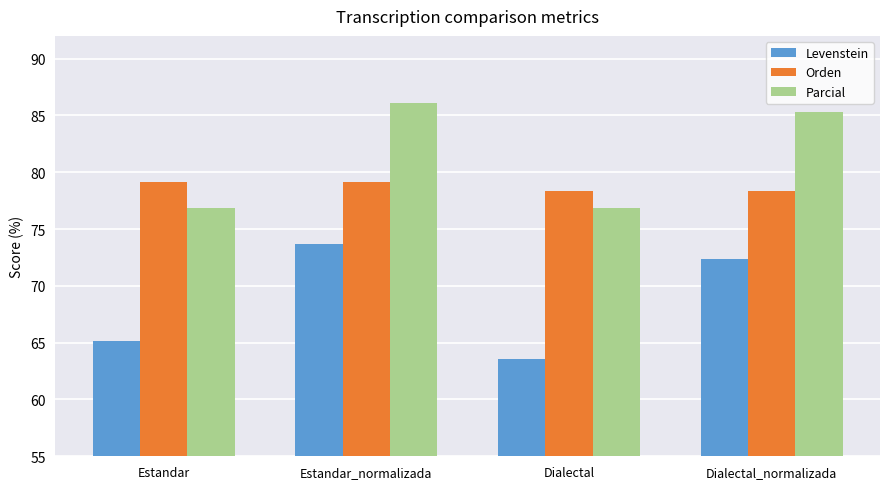

Are the bars horizontal?

No